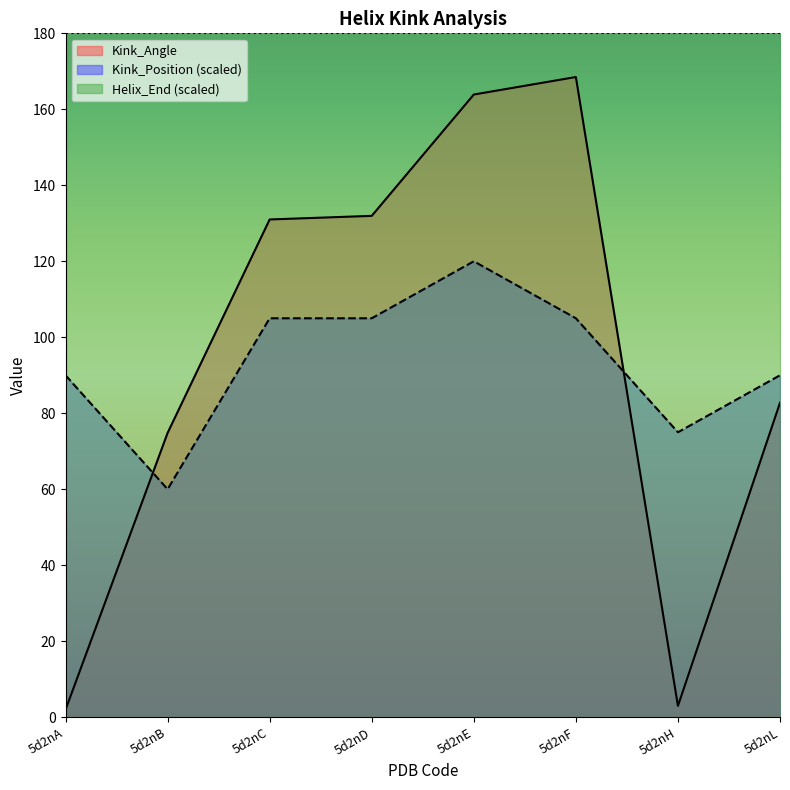

At which category does Kink_Angle reach its first local peak?

5d2nF